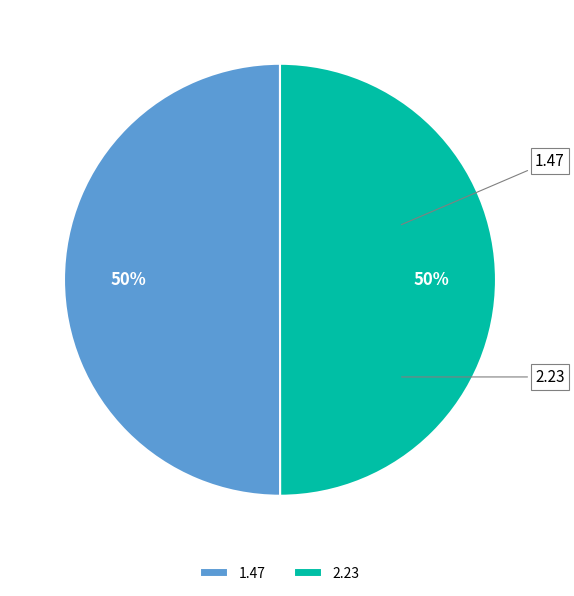

What is the ratio of the value at 2.23 to the value at 1.47?

1.0